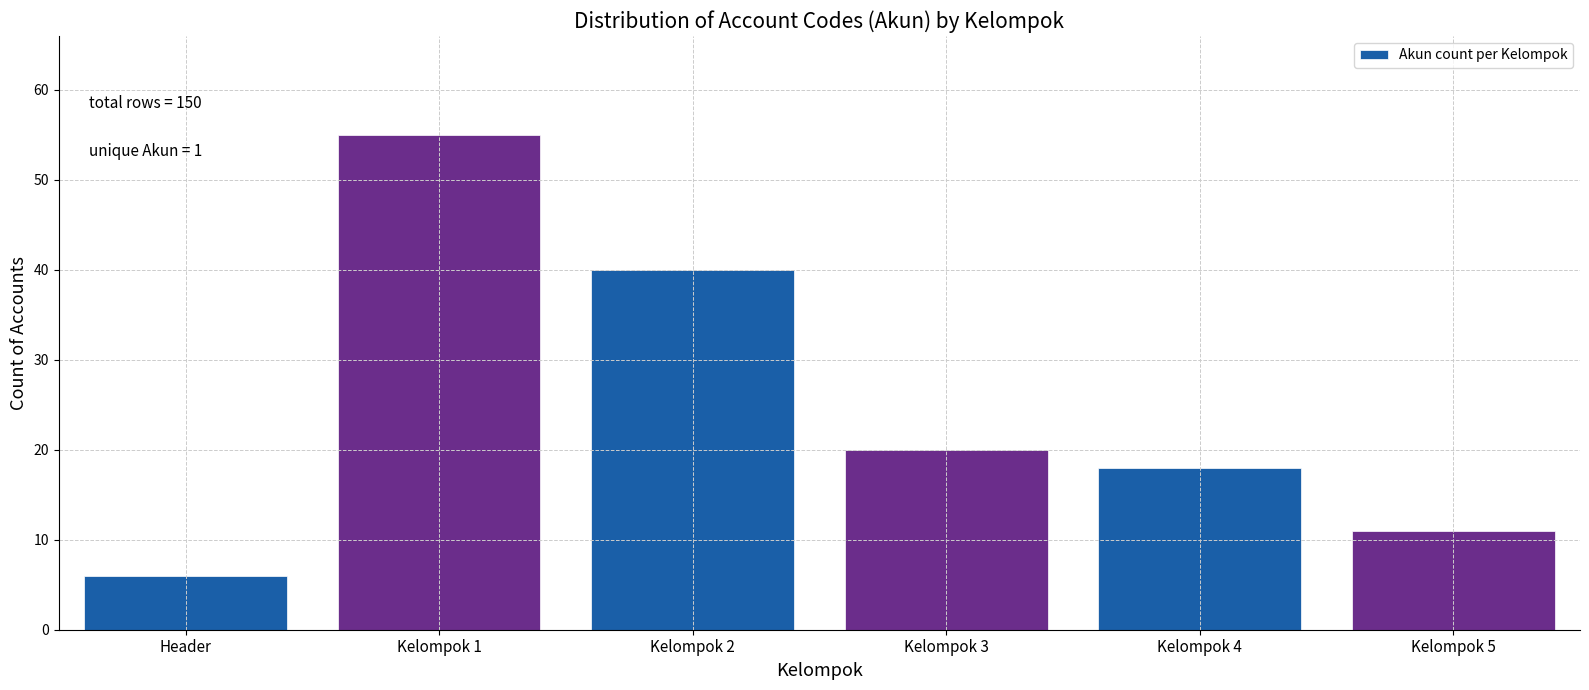

Reading left to right, what are all the values shown in this chart?

Header=6	Kelompok 1=55	Kelompok 2=40	Kelompok 3=20	Kelompok 4=18	Kelompok 5=11